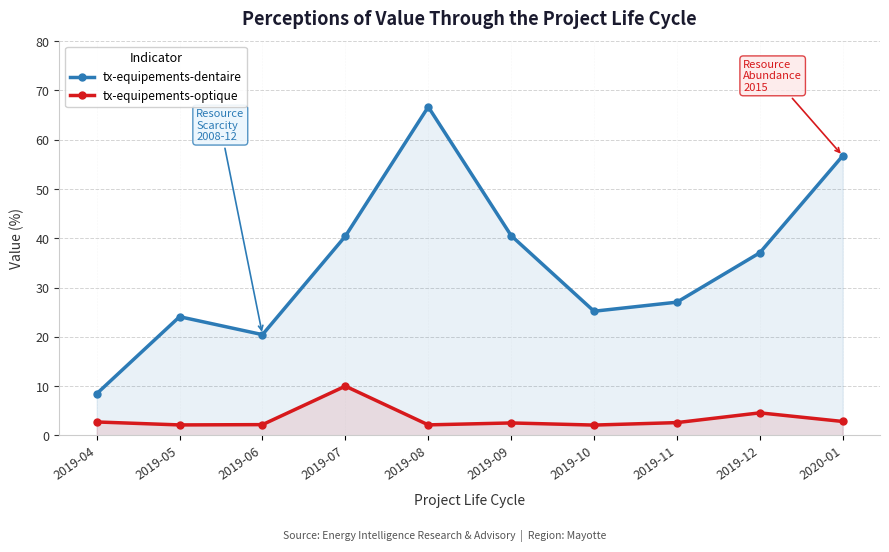

Reading left to right, what are all the values shown in this chart?

tx-equipements-dentaire: 2019-04=8.5	2019-05=24.1	2019-06=20.4	2019-07=40.4	2019-08=66.7	2019-09=40.5	2019-10=25.2	2019-11=27.0	2019-12=37.1	2020-01=56.7
tx-equipements-optique: 2019-04=2.7	2019-05=2.1	2019-06=2.2	2019-07=10.0	2019-08=2.1	2019-09=2.5	2019-10=2.1	2019-11=2.6	2019-12=4.6	2020-01=2.8